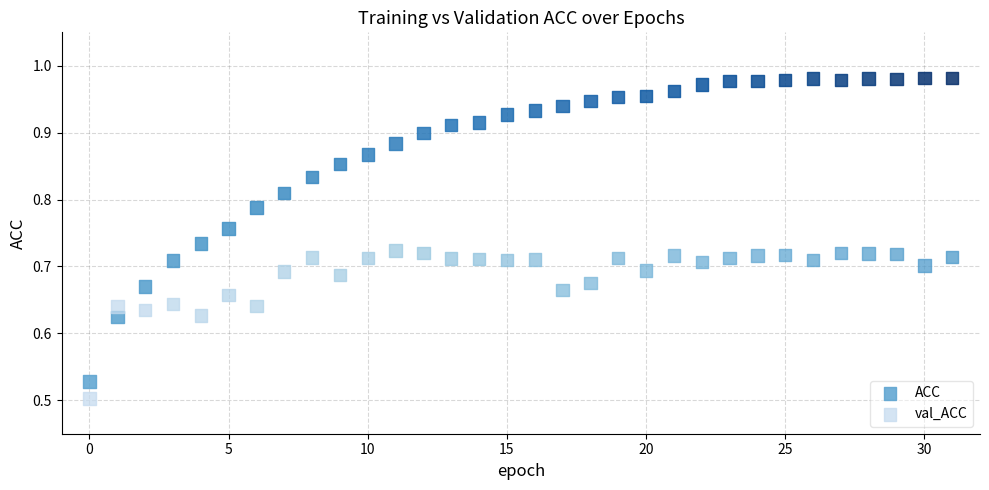

Which series has the widest spread of Y values?

ACC